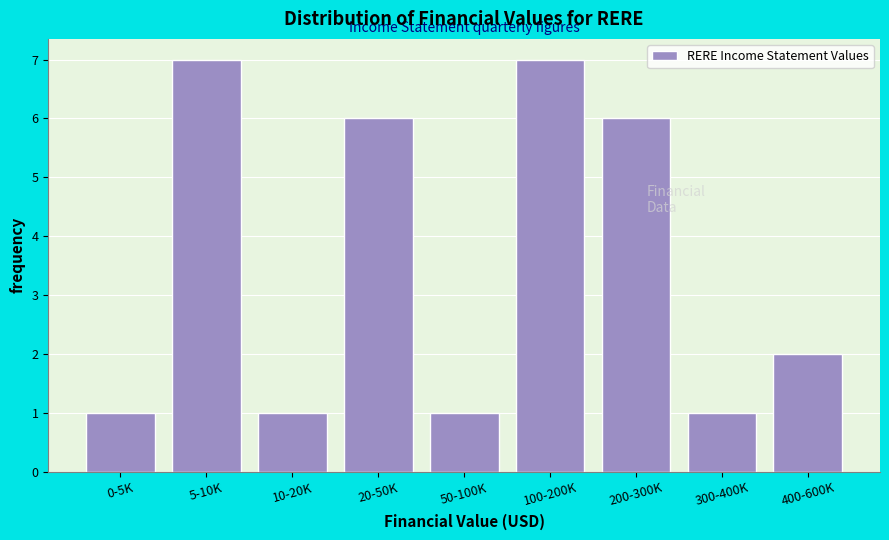

Reading right to left, transcribe all the data shown in this chart.

2	1	6	7	1	6	1	7	1